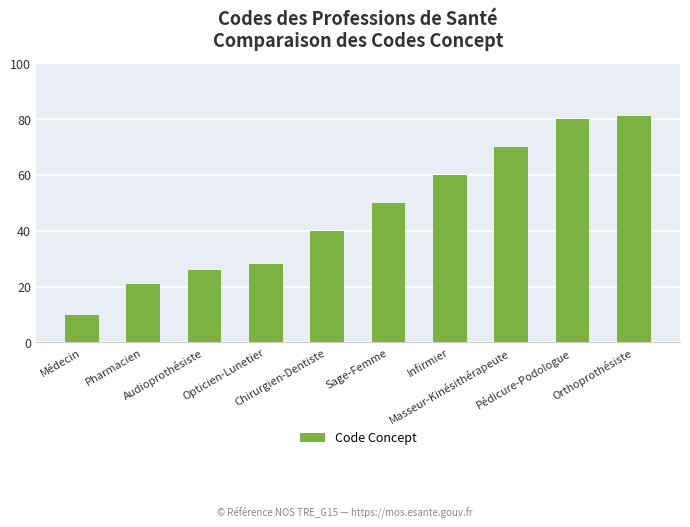

What is the change in value from Audioprothésiste to Sage-Femme?

+24